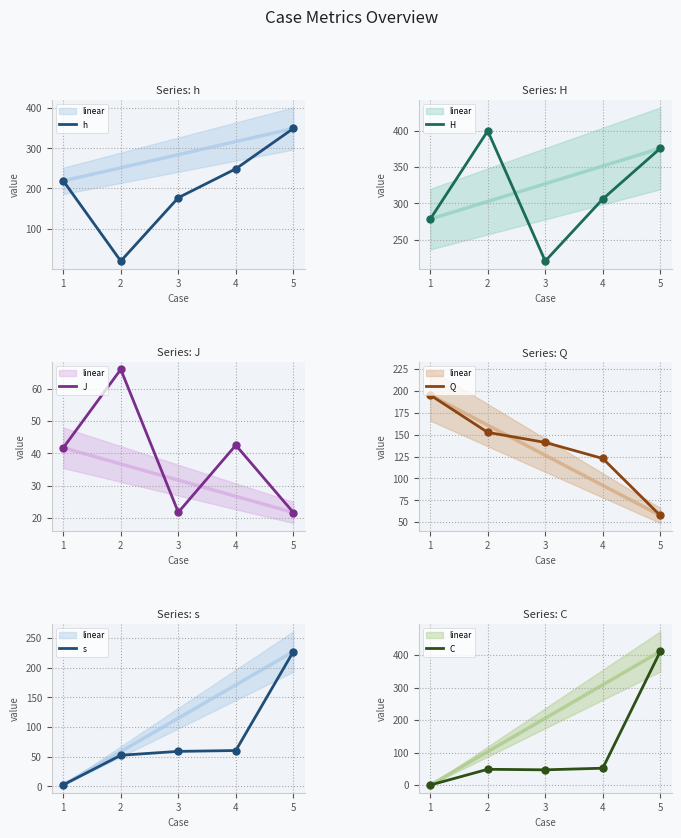

Which series reaches the minimum Y coordinate?

C